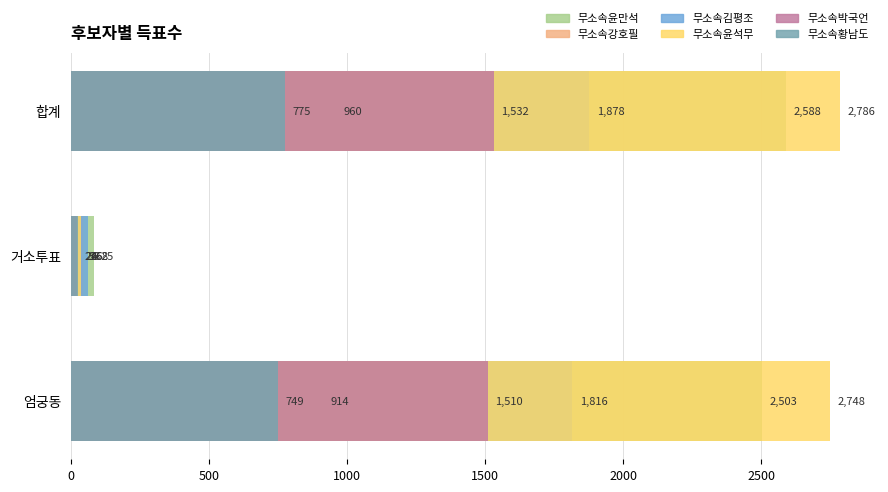

At how many categories does at least one series exceed 2367?

2